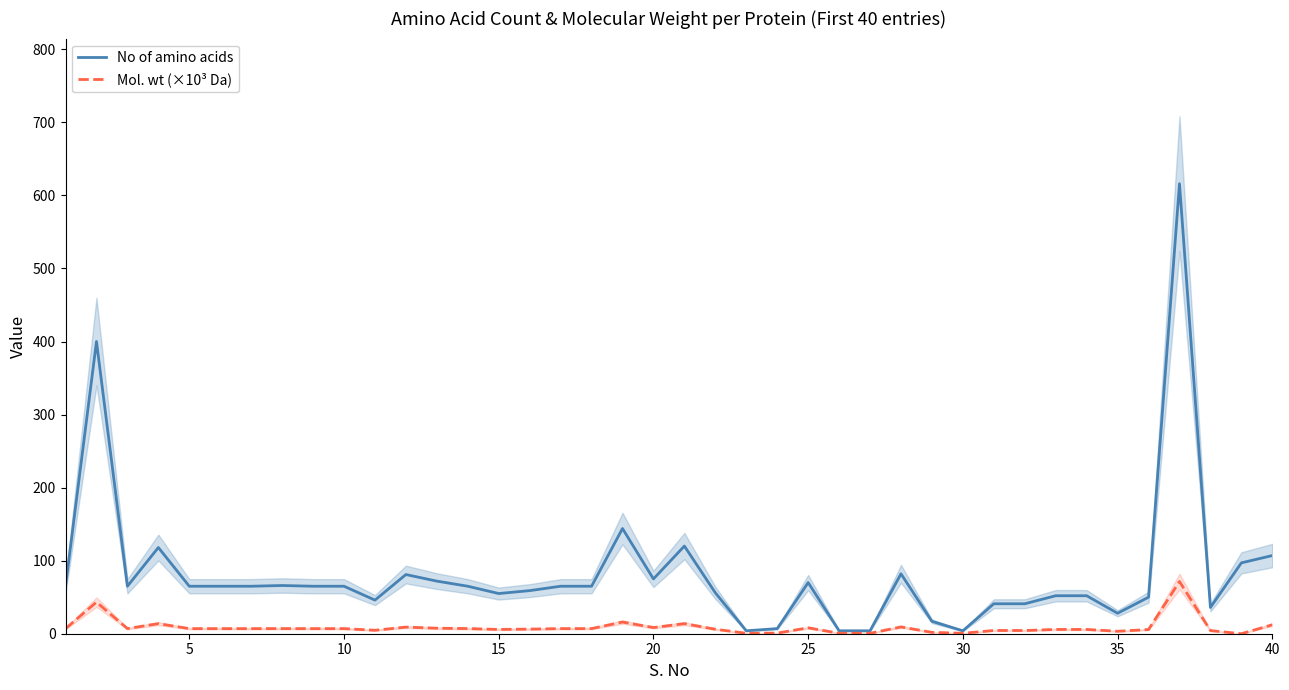

True or false: No of amino acids and Mol. wt (×10³ Da) intersect in this chart.

False